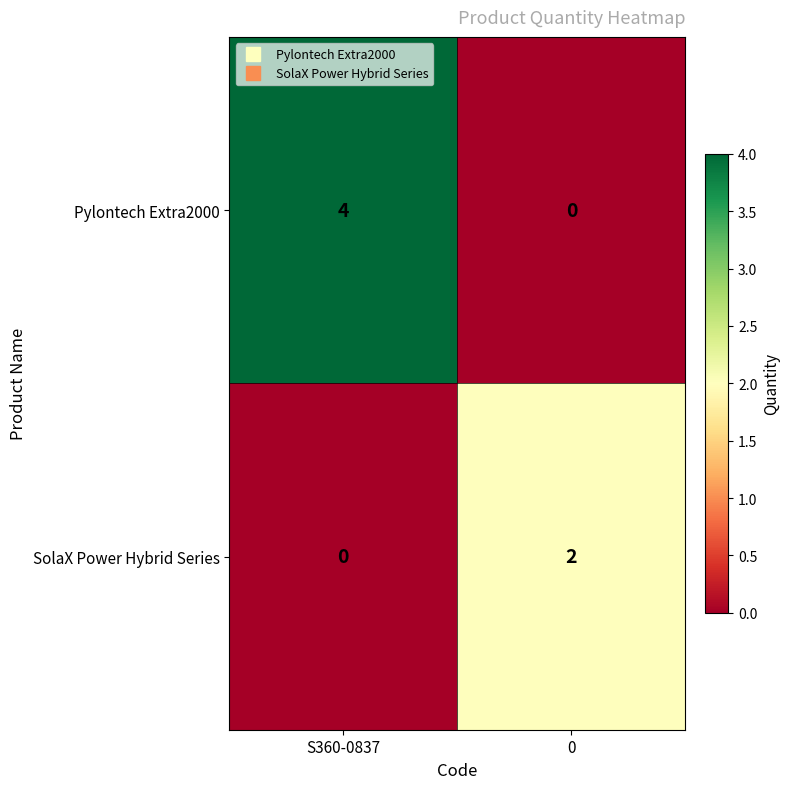

Which series has the largest total across all categories?

Pylontech Extra2000